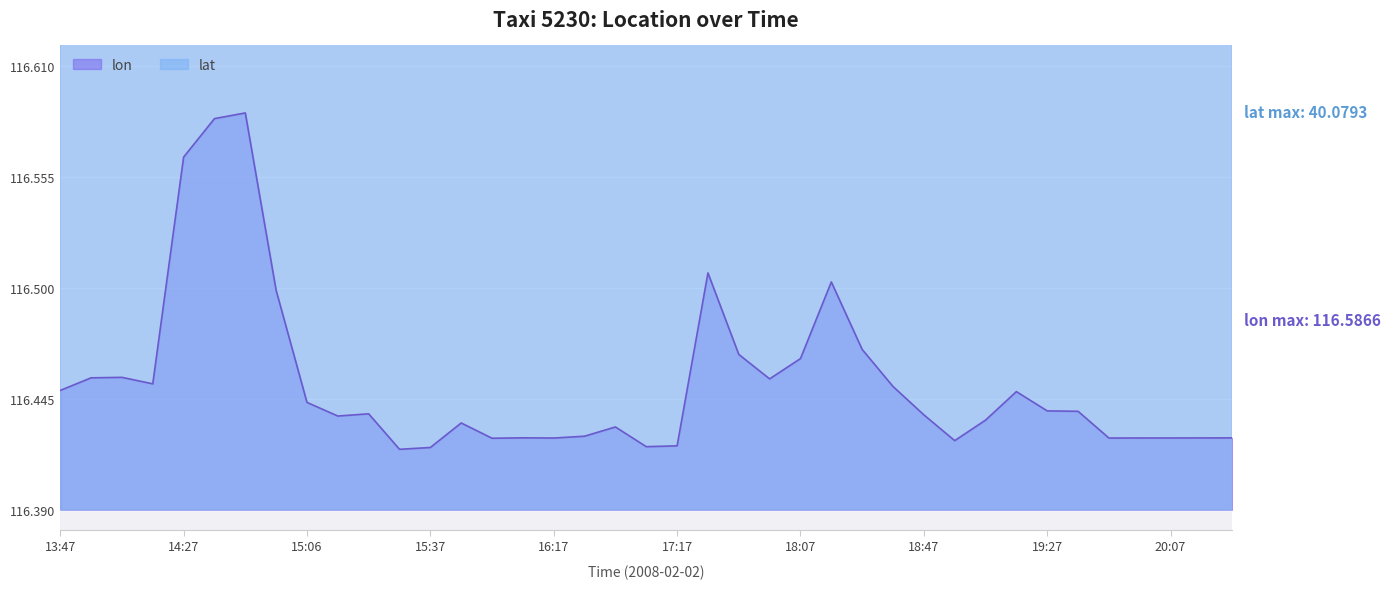

At which category is the sum across all series the highest?

14:47